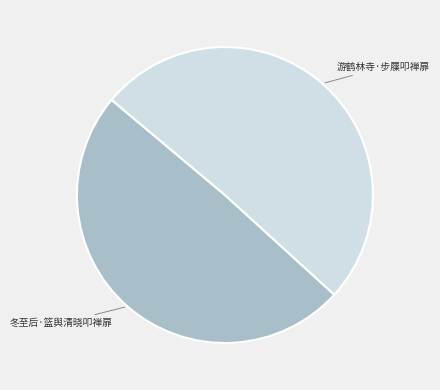

Is there any slice that represents more than half of the pie?

Yes